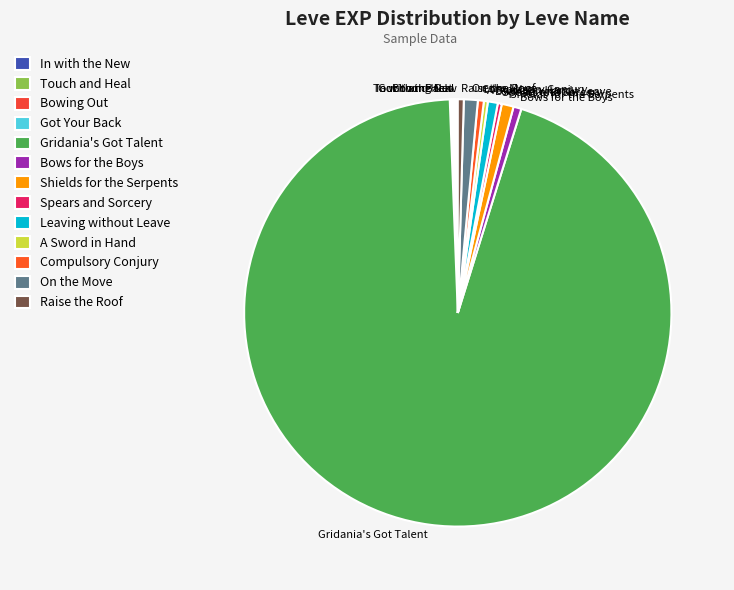

Does any single category account for the majority?

Yes